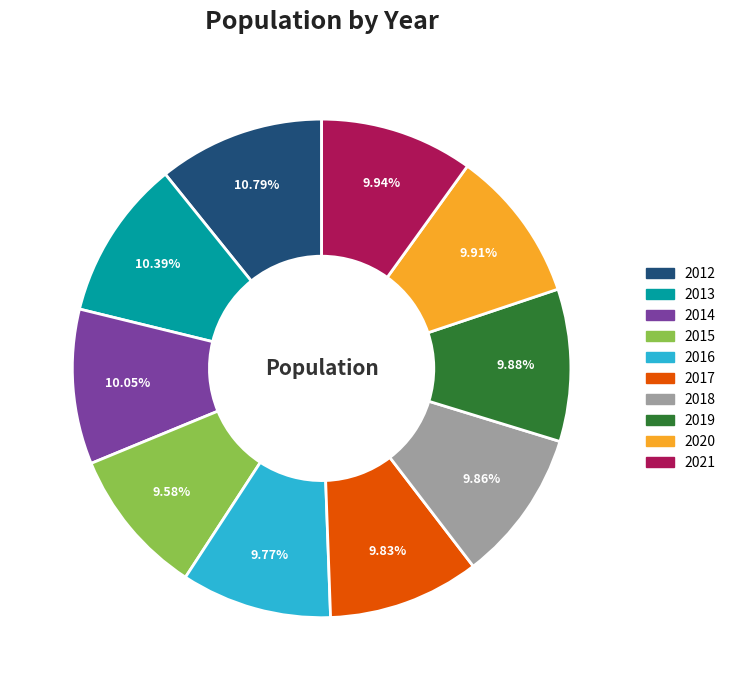

What is the ratio of the value at 2020 to the value at 2014?

1.0